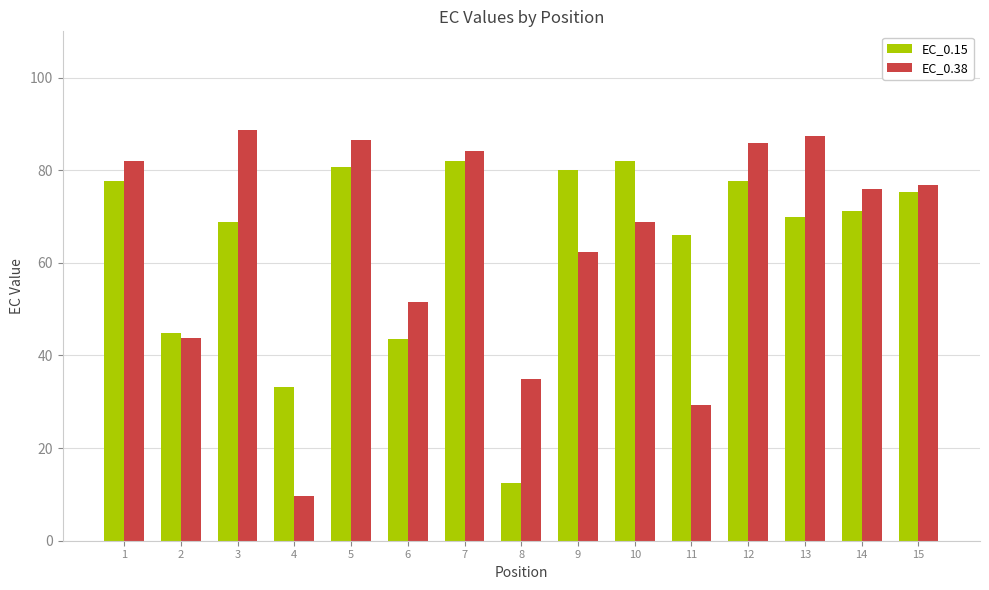

How many bars are there in each group?

2